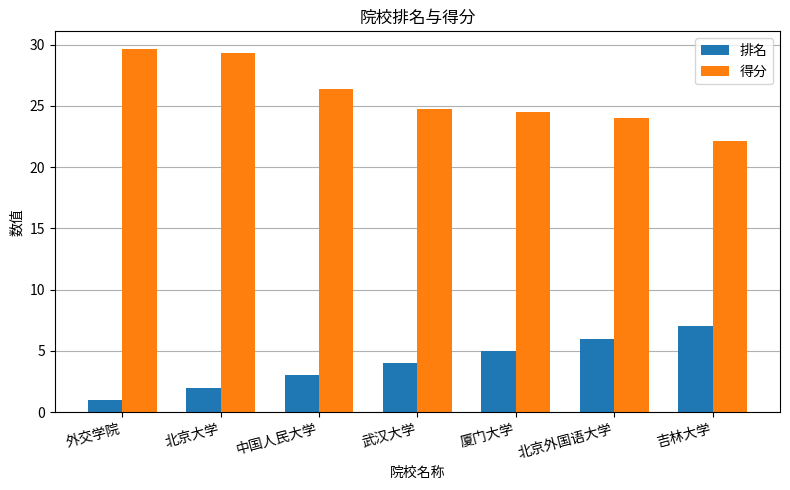

The 排名 series shows 10.8 at 吉林大学. True or false?

False